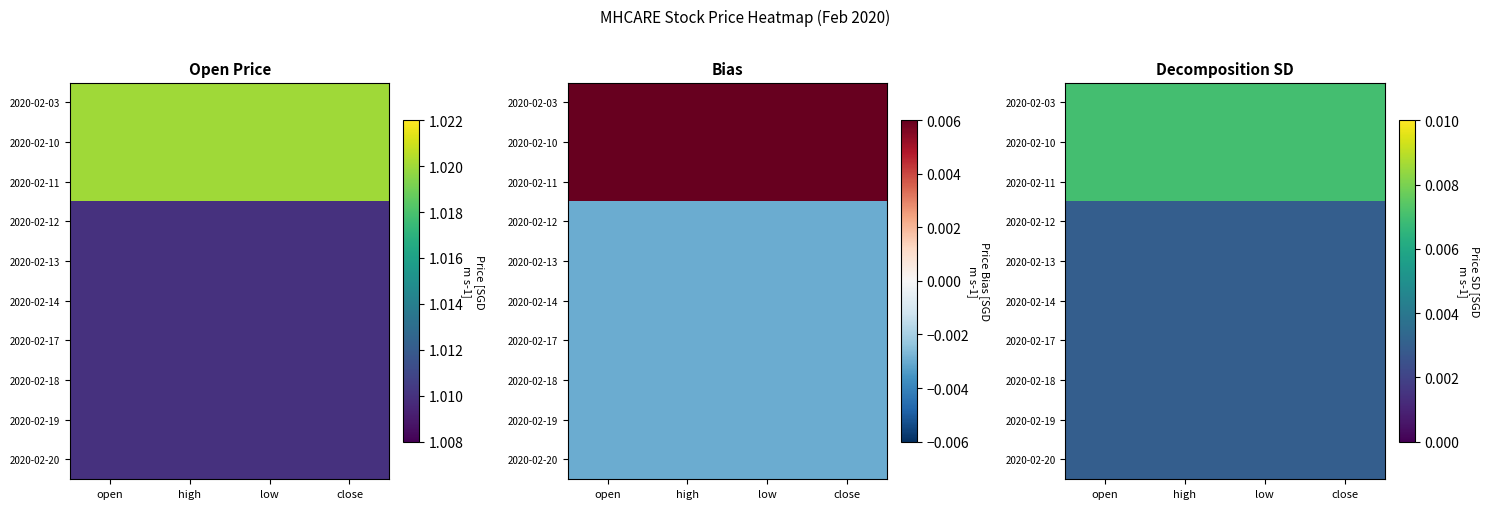

At which category is the sum across all series the highest?

open